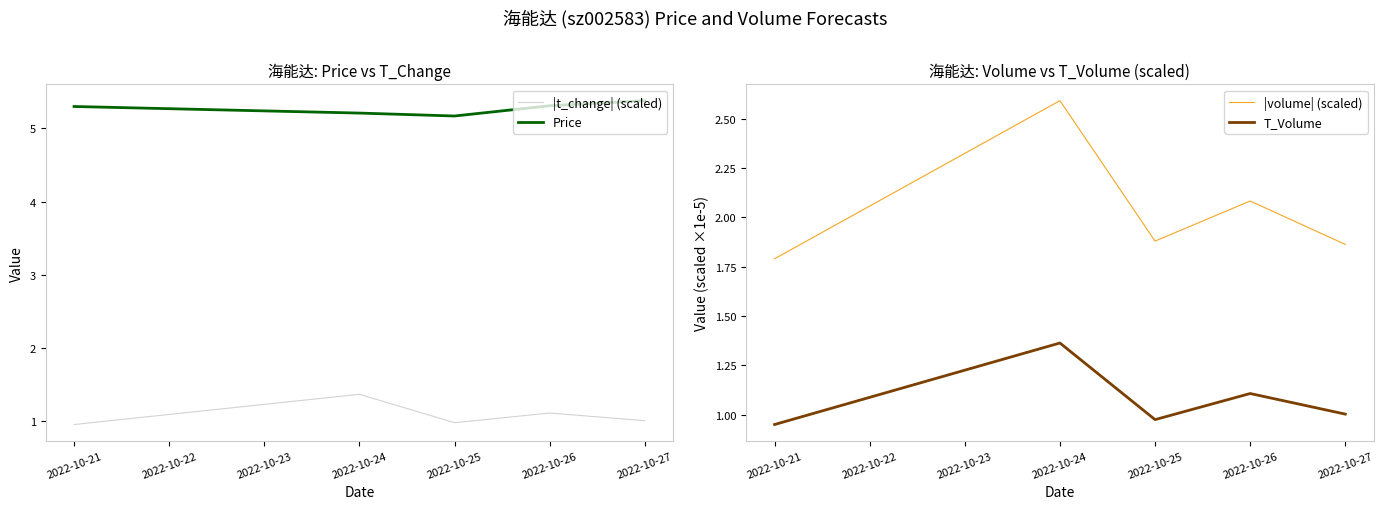

How many lines are shown in the chart?

4